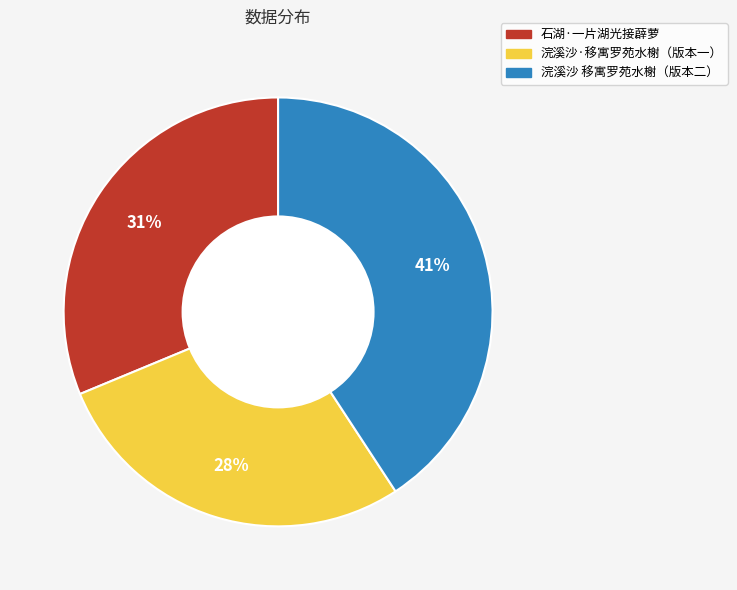

Does any single category account for the majority?

No